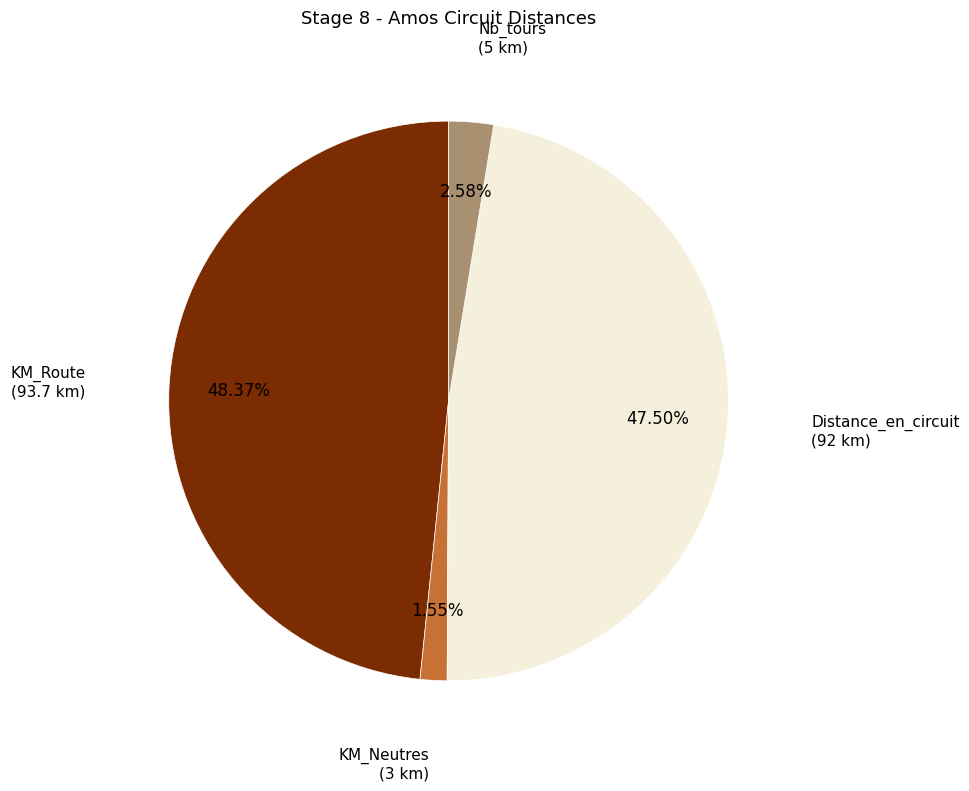

Does Nb_tours account for over 50% of the chart?

No